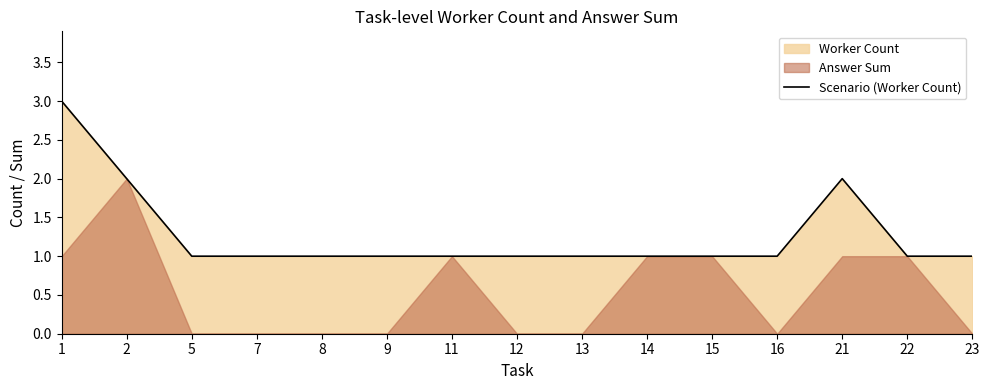

At which category does the chart reach its peak across all series?

1